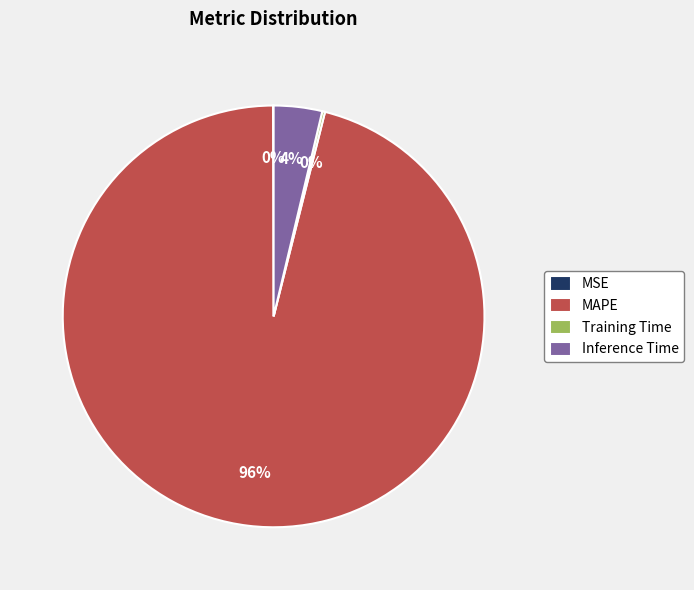

To the nearest percent, what percentage of the pie is MAPE?

96%